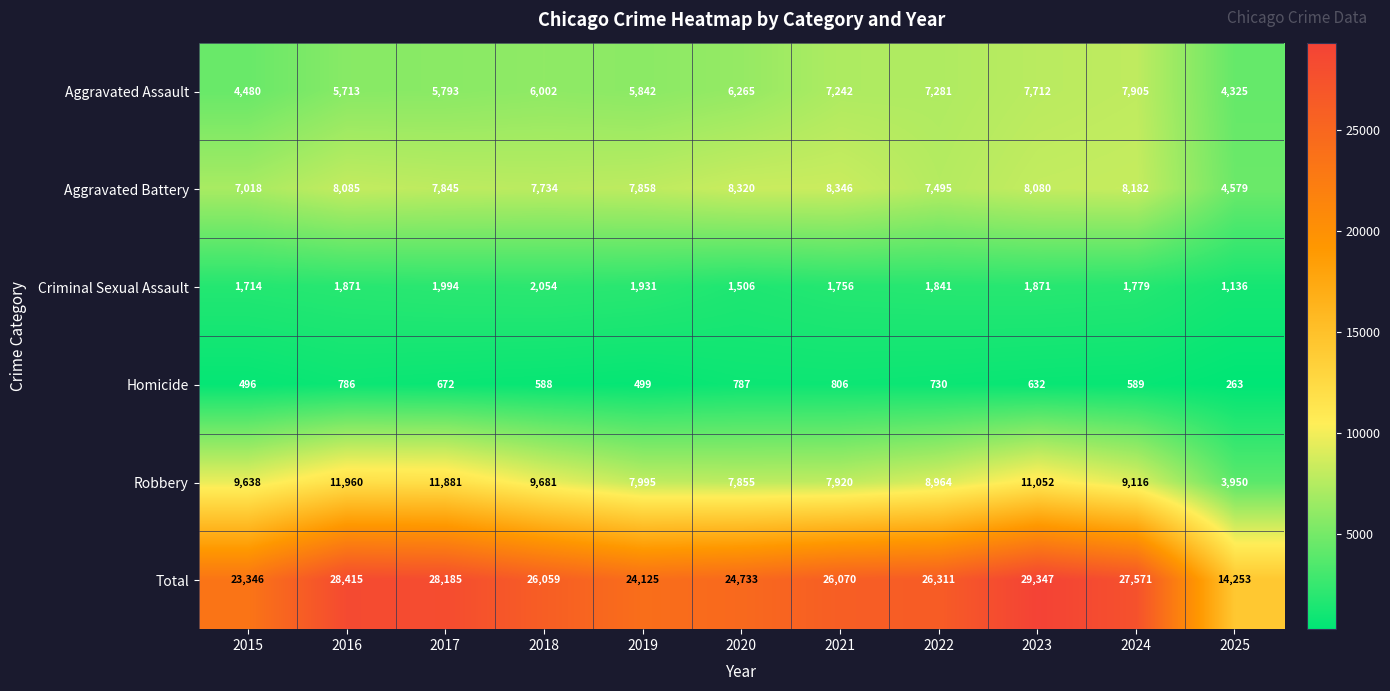

True or false: Aggravated Battery has a value of 12274 at 2018.

False